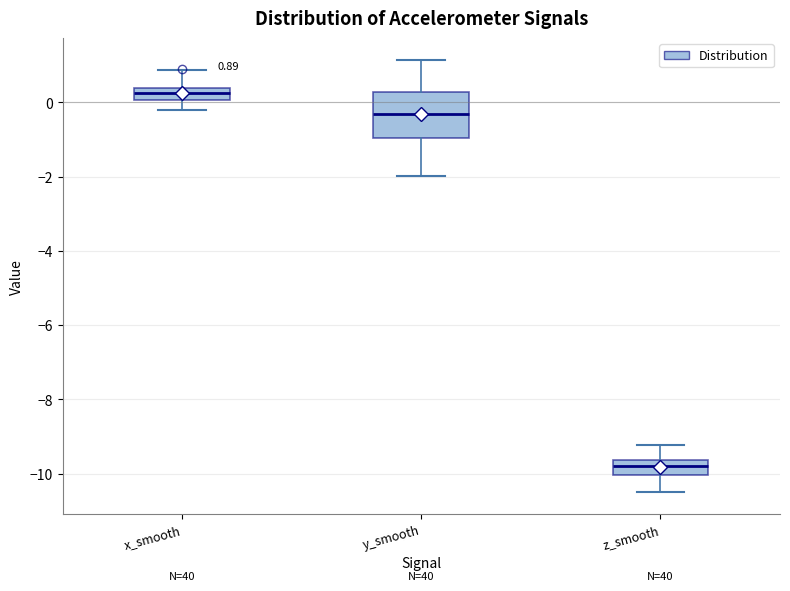

Which box's median line is the highest?

x_smooth